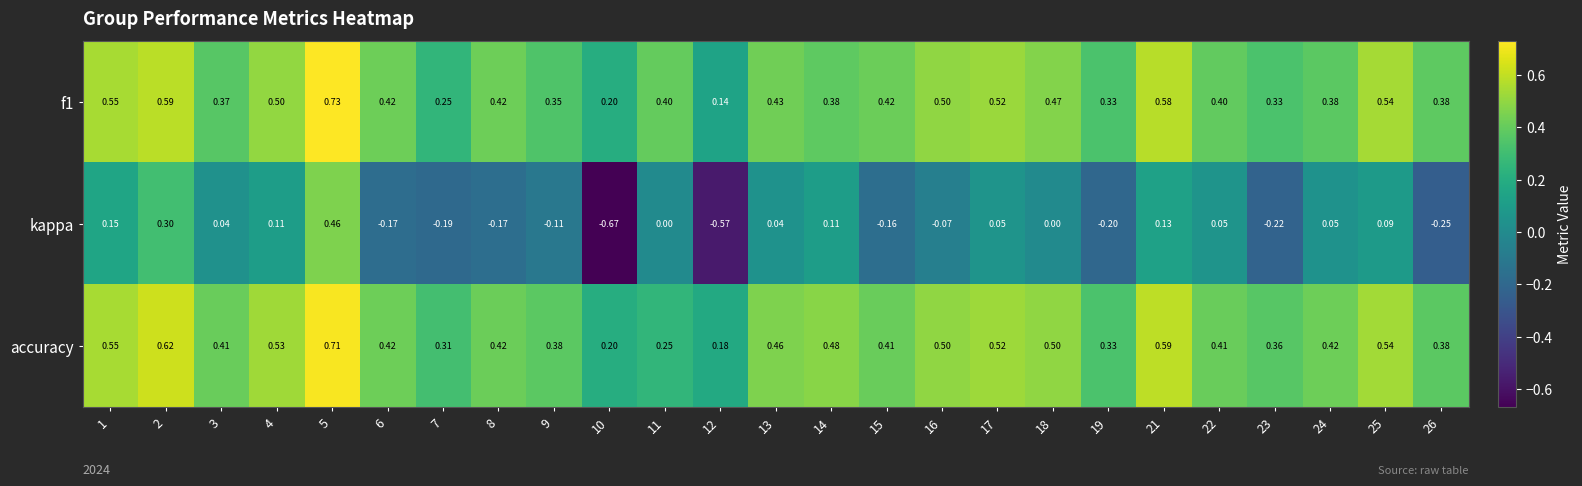

Is the value of f1 at 1 greater than the value of accuracy at 12?

Yes